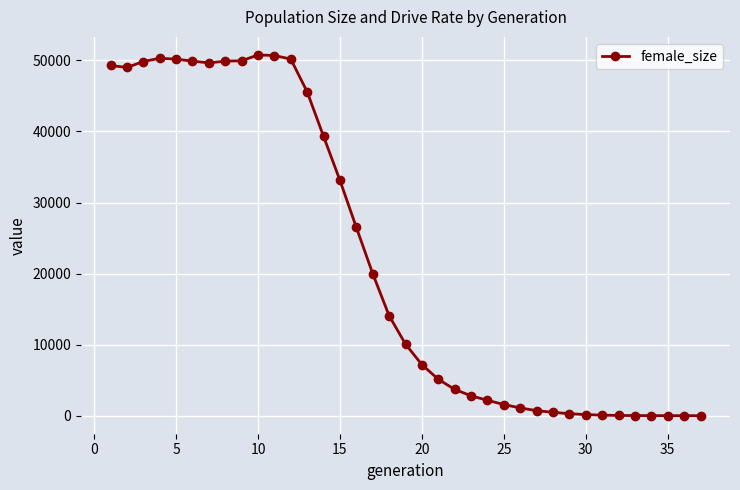

What is the average value?

21989